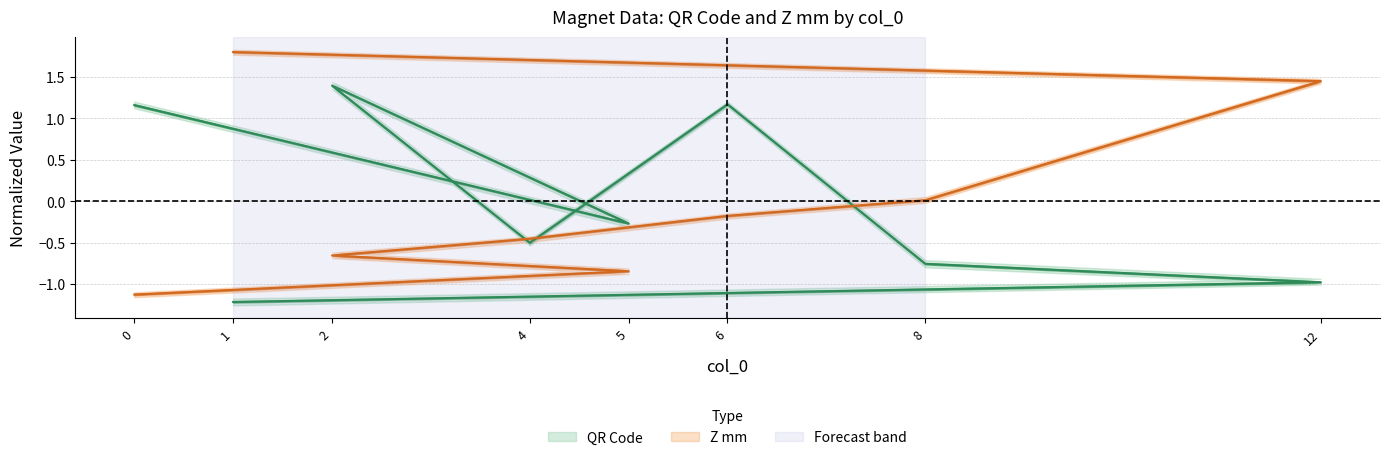

How many intersections are there between Z mm and QR Code?

3